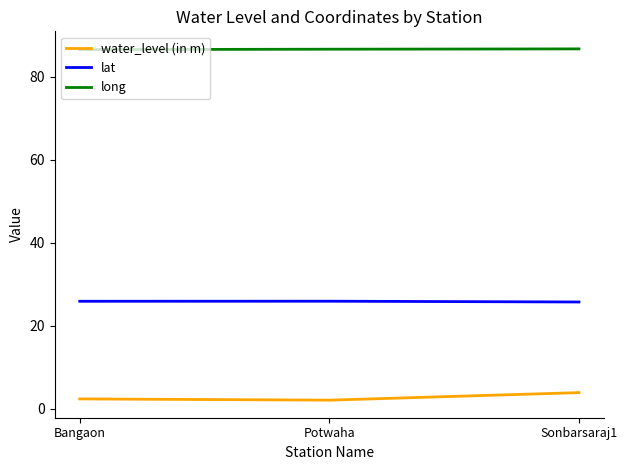

What position from the right is Potwaha?

2